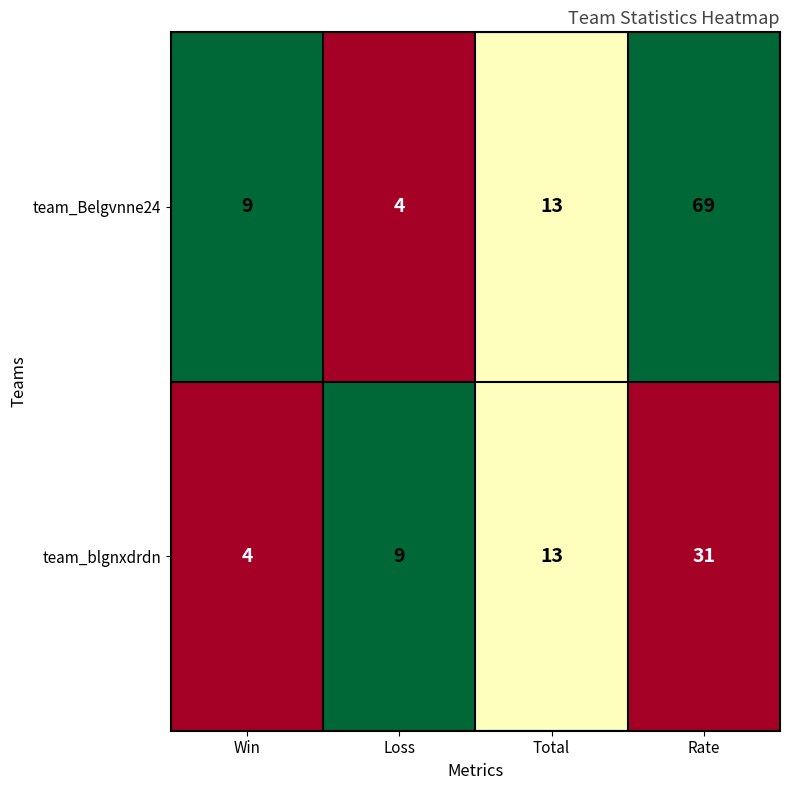

Reading left to right, transcribe all the data shown in this chart.

team_Belgvnne24: 9	4	13	69
team_blgnxdrdn: 4	9	13	31